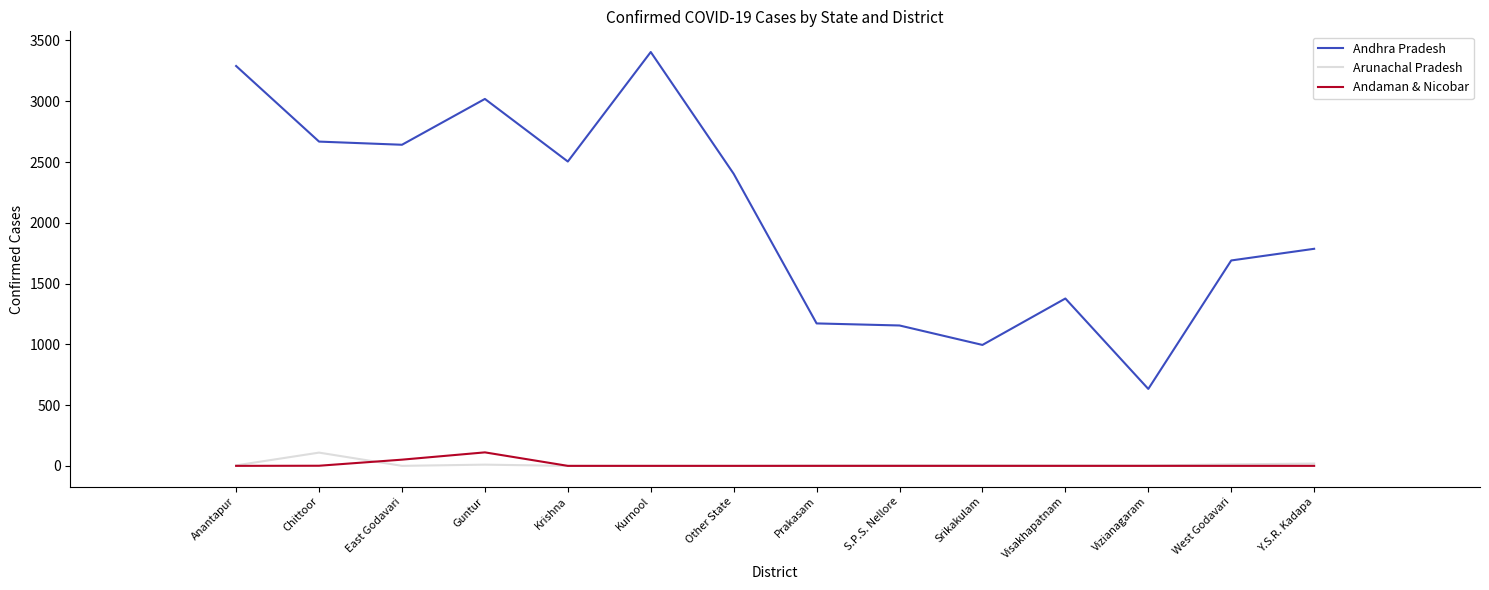

The value of Andaman & Nicobar at S.P.S. Nellore is 0. True or false?

True